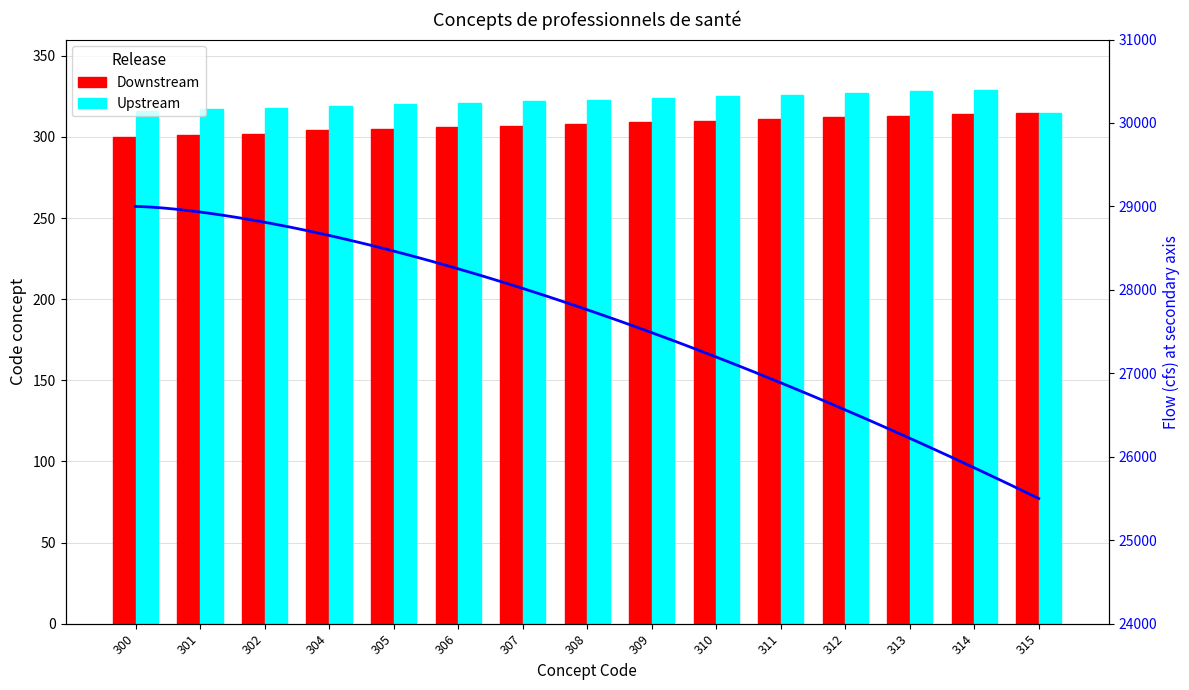

What is the total value across all series at 312?

639